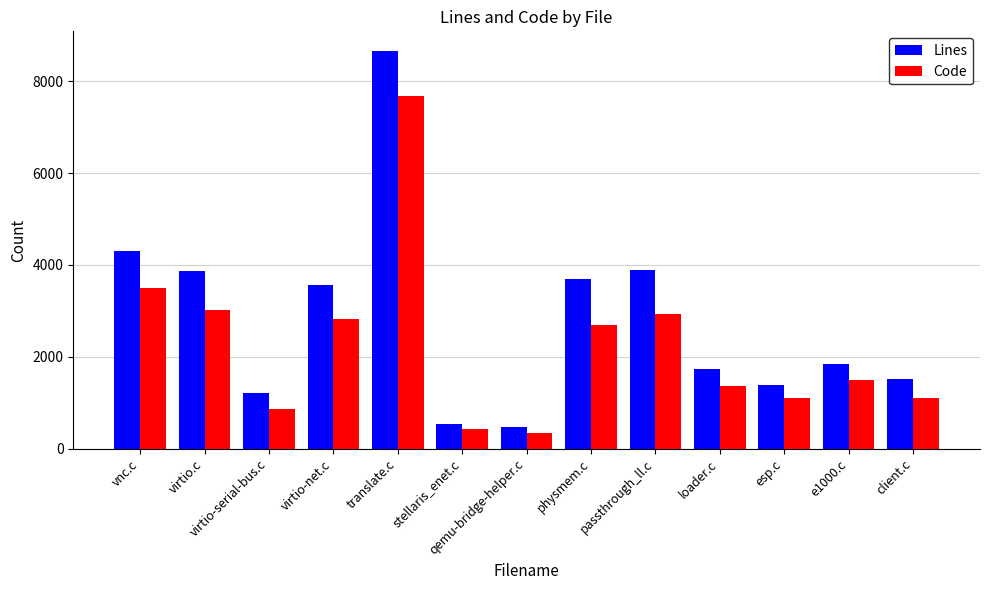

List the series in order of their overall mean, highest first.

Lines, Code